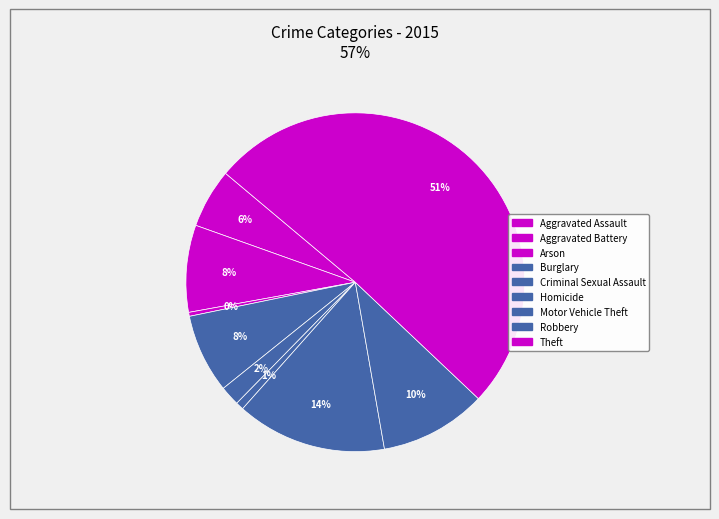

Count the number of slices in the pie.

9